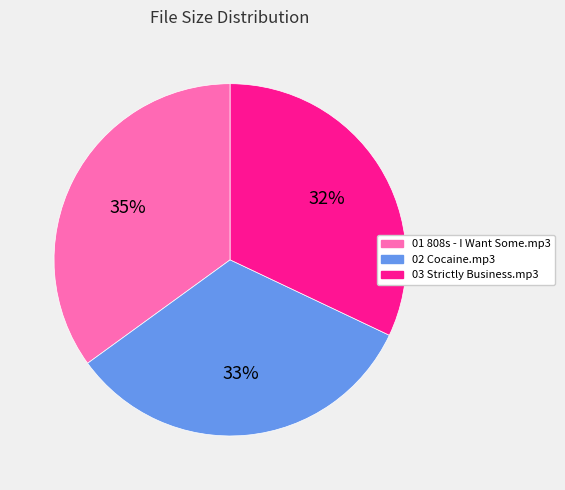

Which has a higher value, 01 808s - I Want Some.mp3 or 03 Strictly Business.mp3?

01 808s - I Want Some.mp3